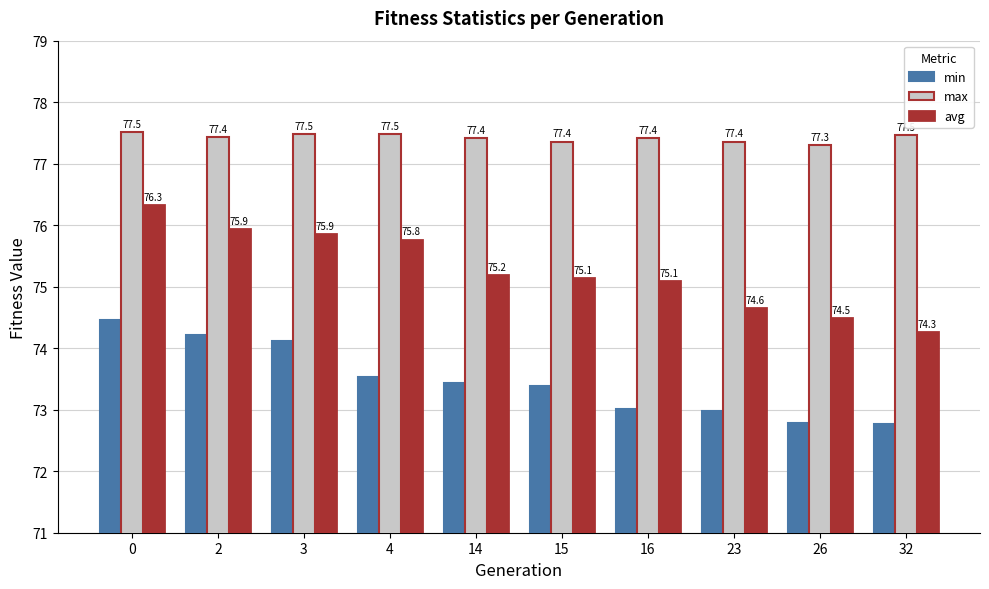

Between 0 and 2, which series saw the biggest shift?

avg